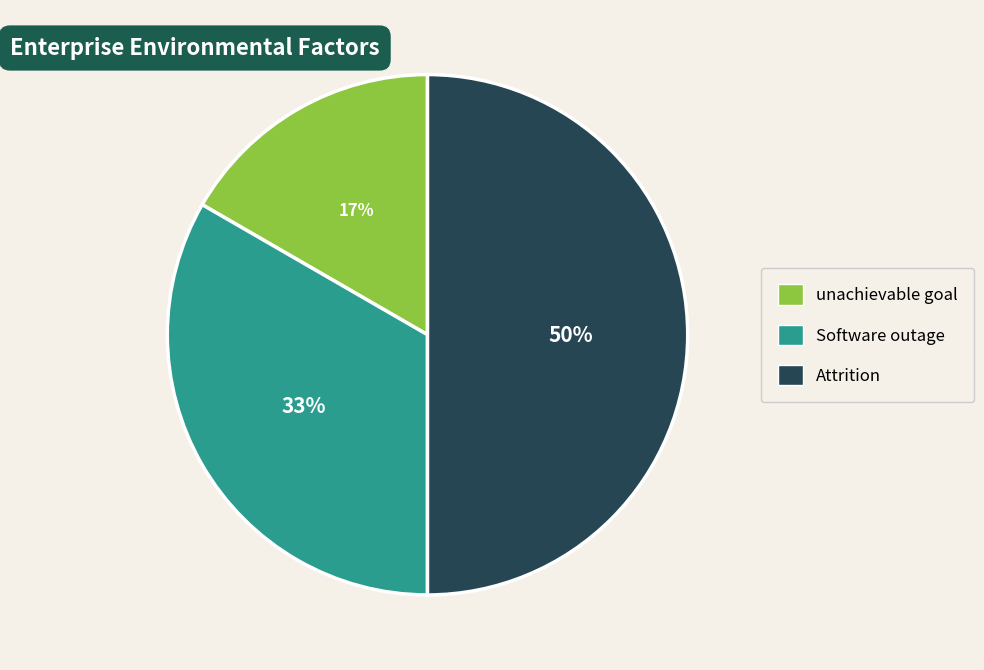

Rank the categories by value from highest to lowest.

Attrition, Software outage, unachievable goal